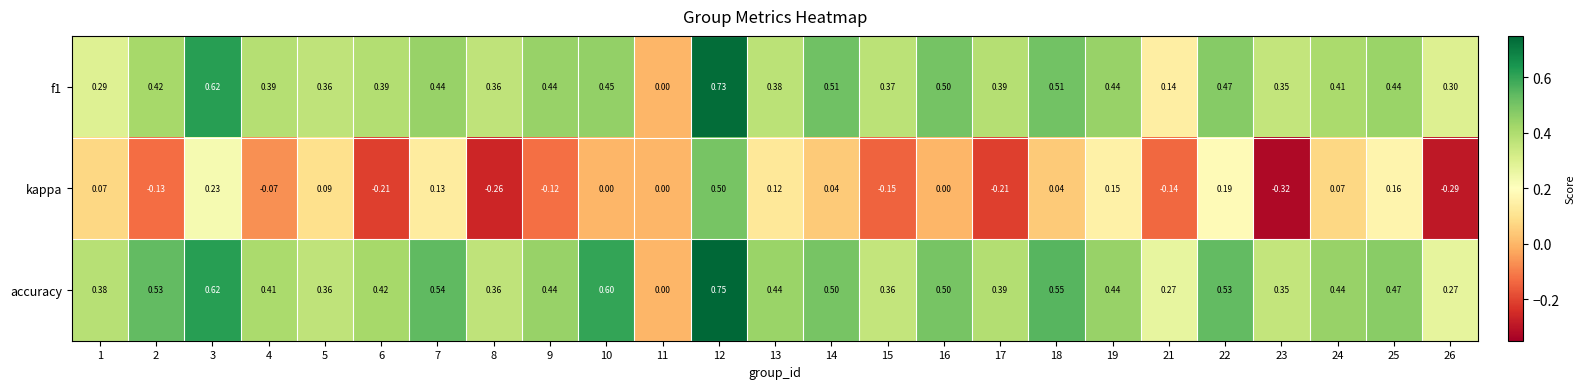

Is the value of f1 at 10 greater than the value of kappa at 17?

Yes